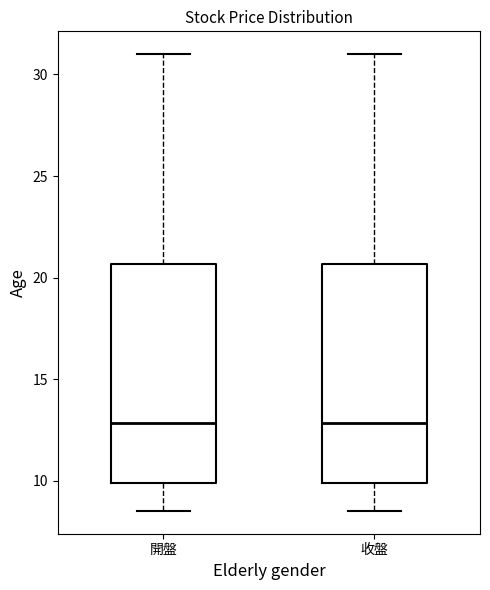

Where does the upper whisker of the box for 開盤 end on the y-axis? The values are not printed on the chart, so give them approximately, as read against the axis.

31.0